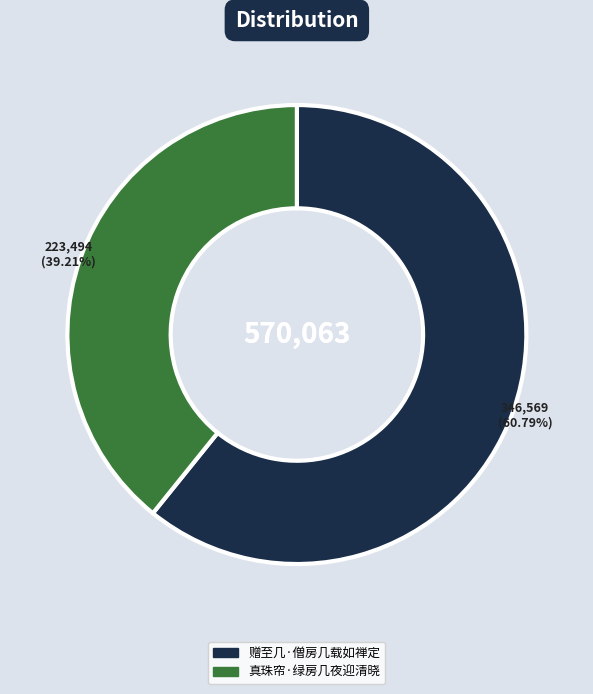

Does any single category account for the majority?

Yes